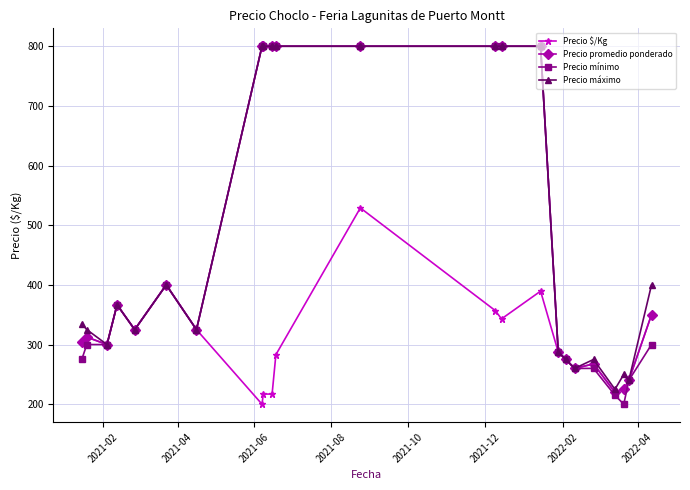

What is the smallest value displayed?

200.0